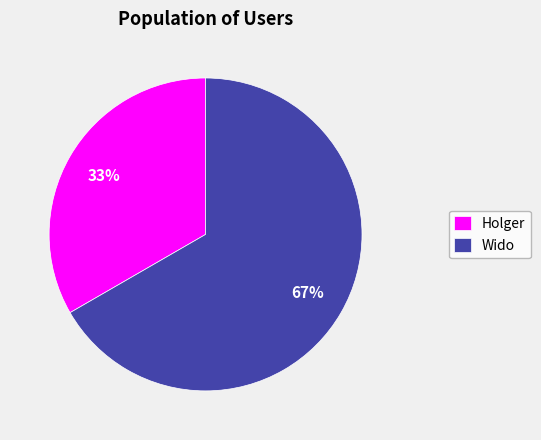

Count the number of slices in the pie.

2